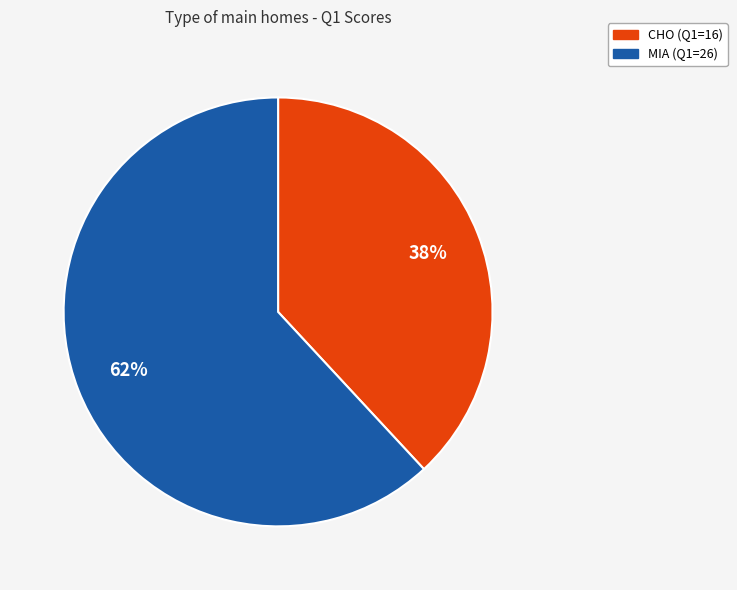

Is the sum of CHO and MIA greater than half?

Yes